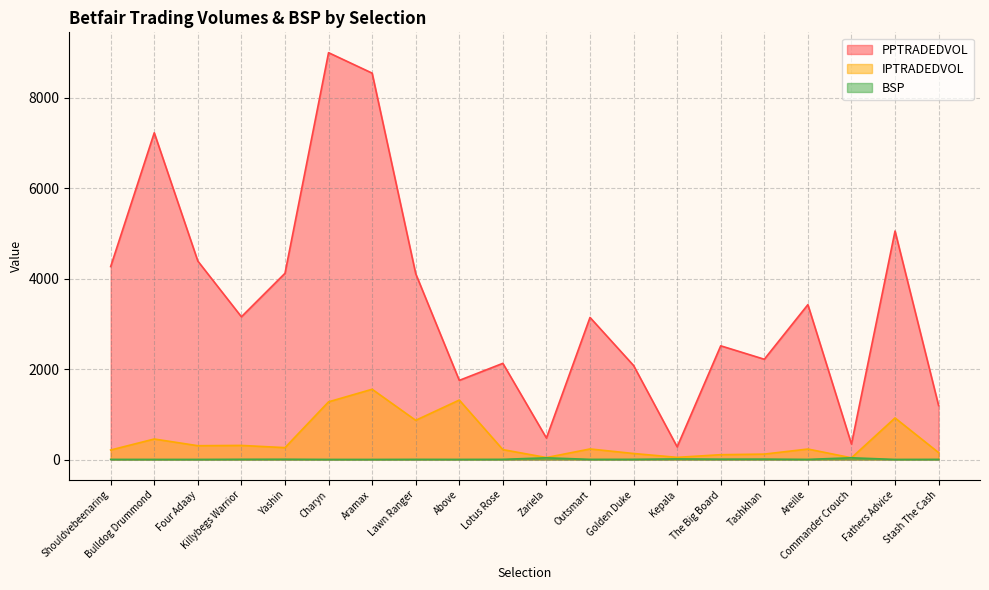

What is the difference between the maximum and second lowest values in the IPTRADEDVOL series?

1510.9